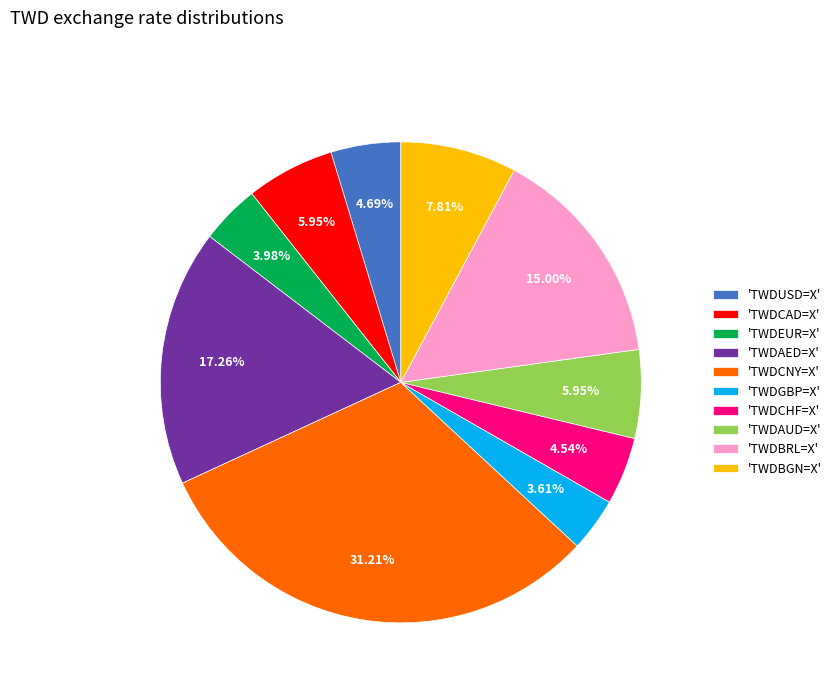

Is the sum of 'TWDUSD=X' and 'TWDEUR=X' greater than half?

No